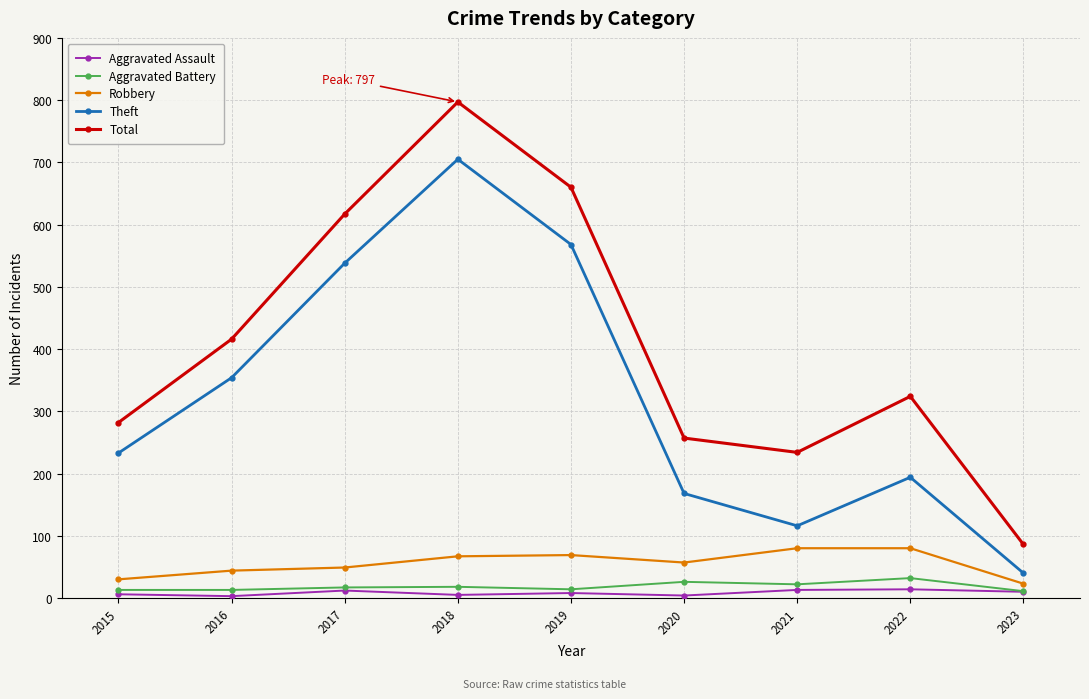

True or false: Total and Aggravated Assault cross at least once.

False